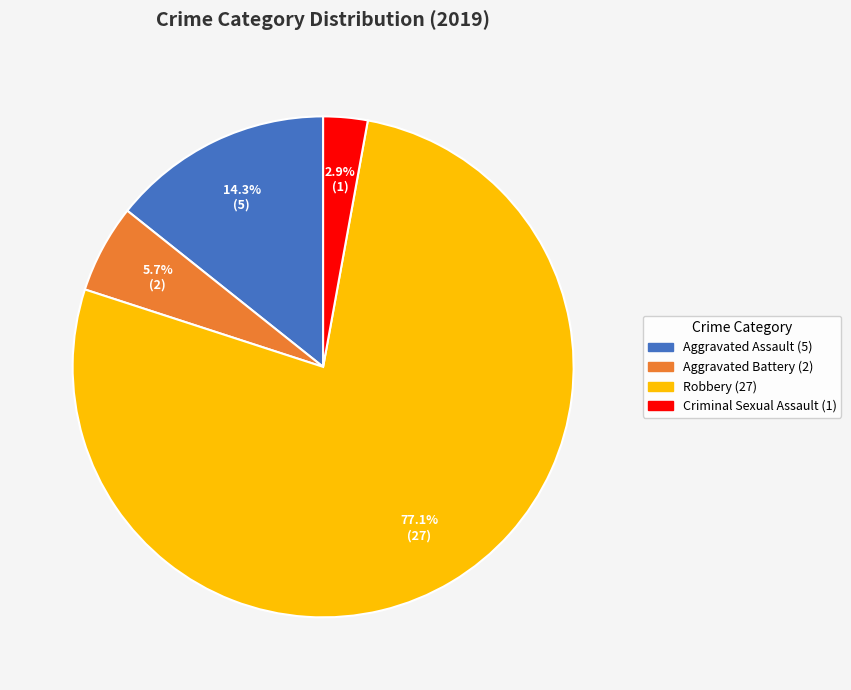

Count the number of slices in the pie.

4